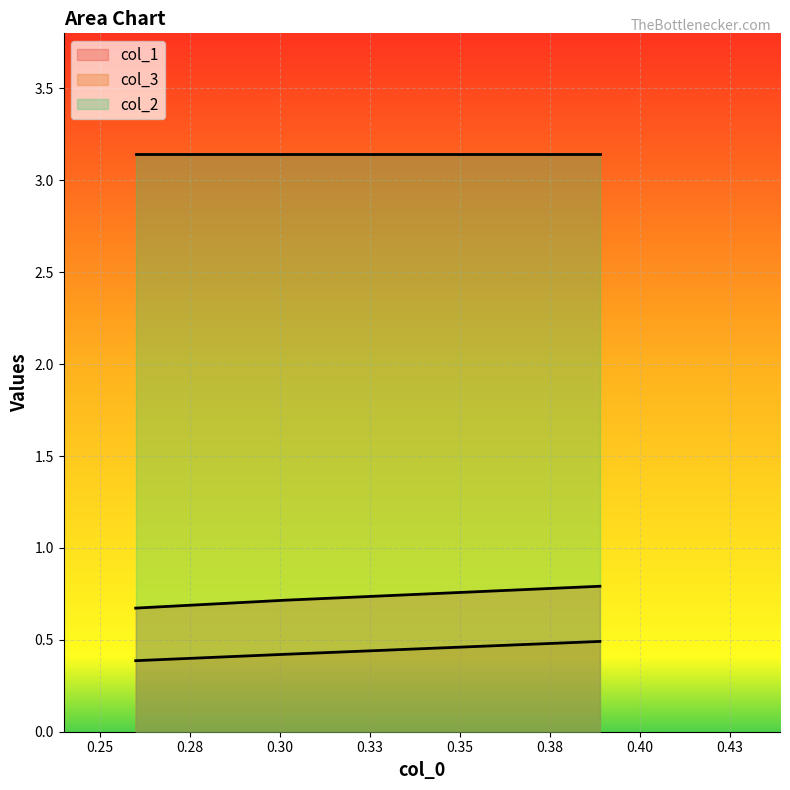

At how many categories does at least one series exceed 0?

3